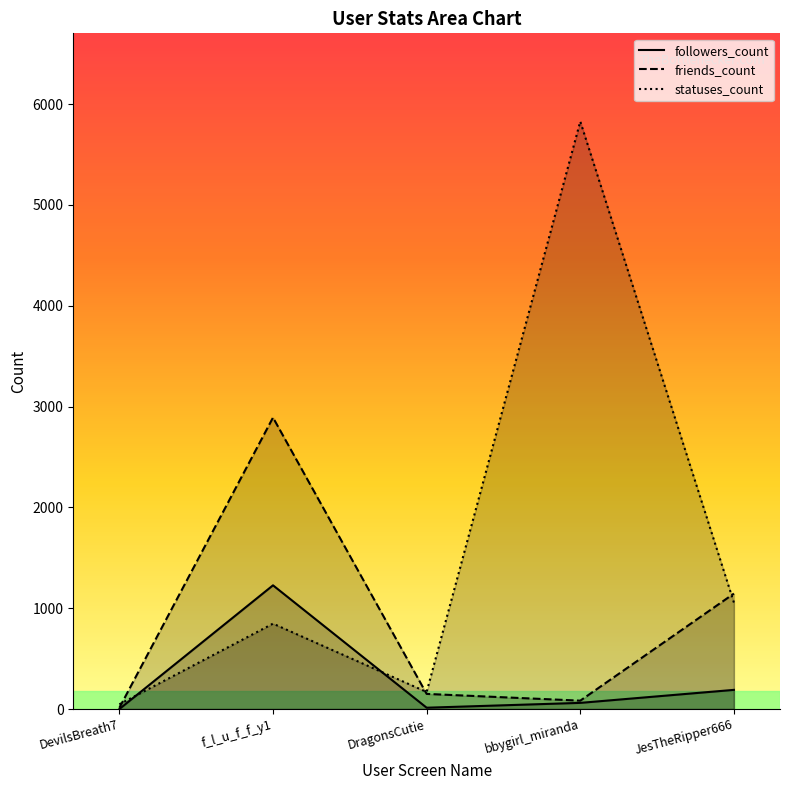

How many lines are shown in the chart?

3